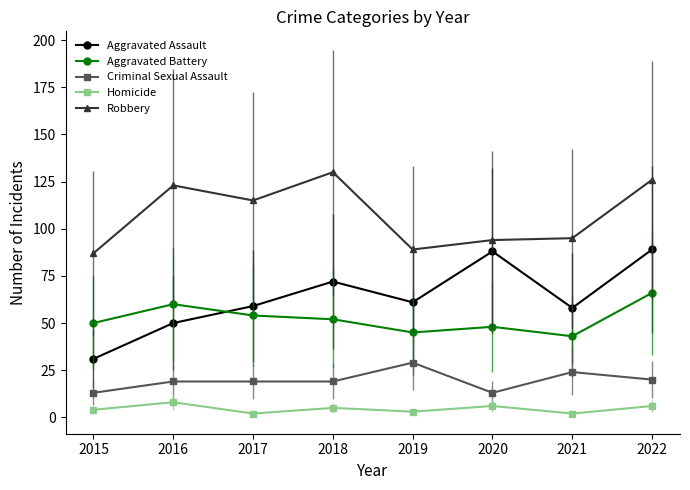

Reading left to right, extract all data points from this chart.

Aggravated Assault: 31	50	59	72	61	88	58	89
Aggravated Battery: 50	60	54	52	45	48	43	66
Criminal Sexual Assault: 13	19	19	19	29	13	24	20
Homicide: 4	8	2	5	3	6	2	6
Robbery: 87	123	115	130	89	94	95	126